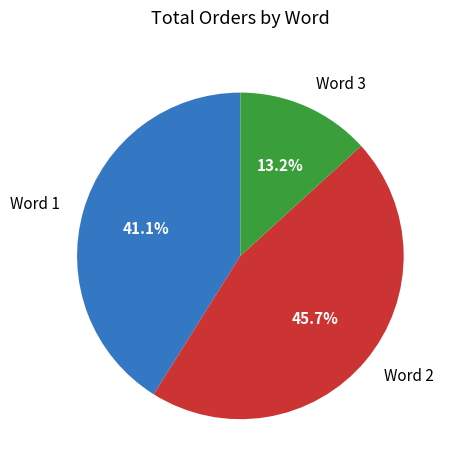

Rank the categories by value from lowest to highest.

Word 3, Word 1, Word 2